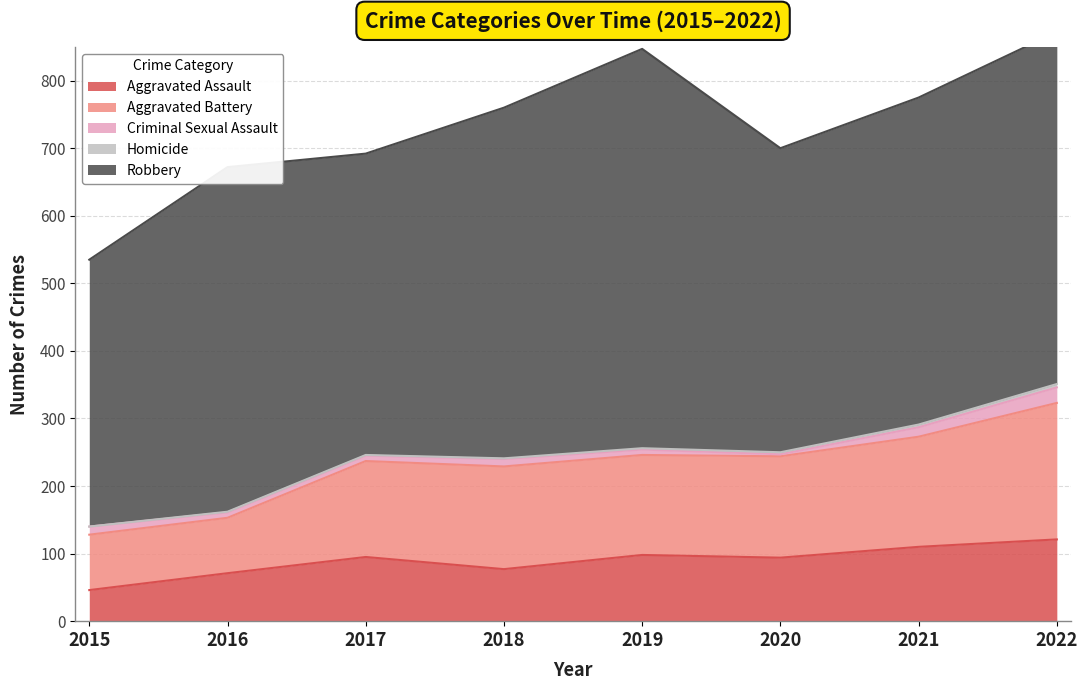

List the series in order of their peak value, highest first.

Robbery, Aggravated Battery, Aggravated Assault, Criminal Sexual Assault, Homicide